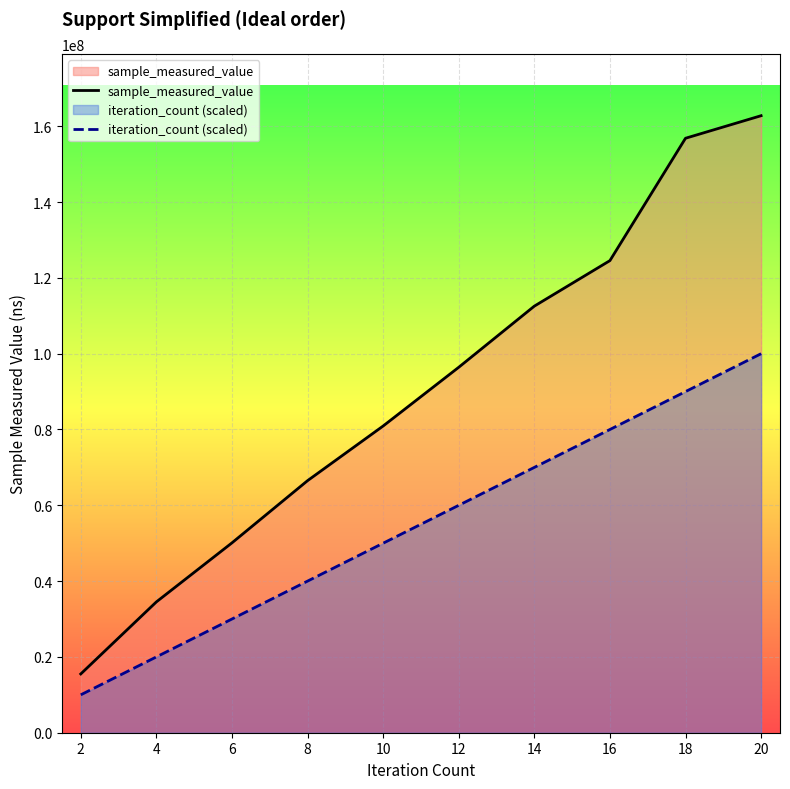

True or false: iteration_count (scaled) and sample_measured_value intersect in this chart.

False